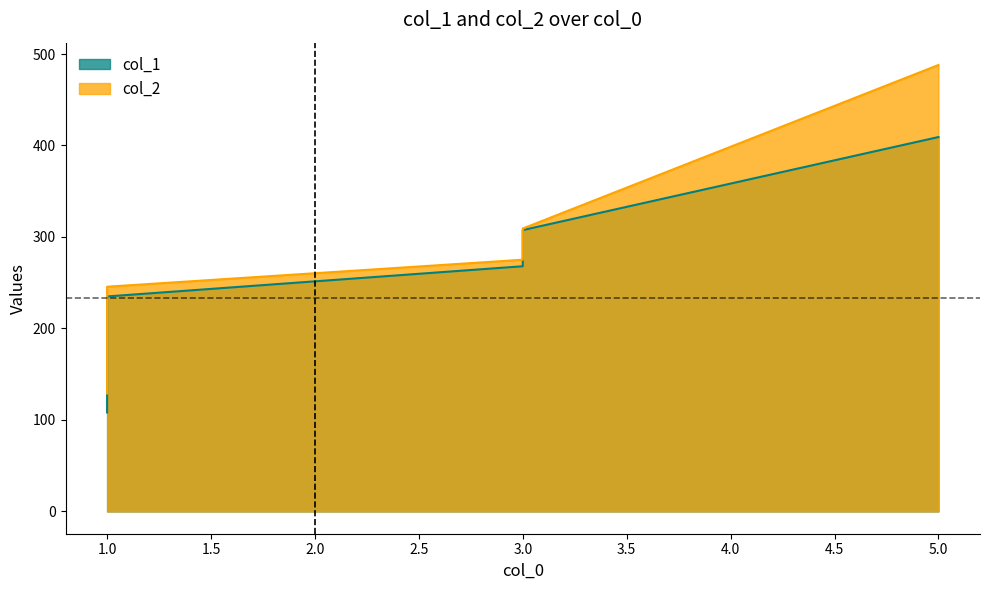

How many lines are shown in the chart?

2